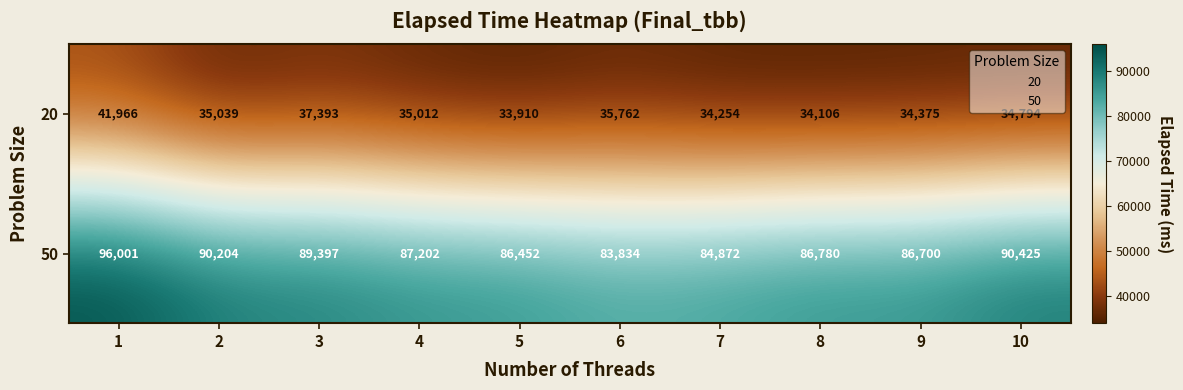

What is the difference between the second highest and second lowest values in the 50 series?

5553